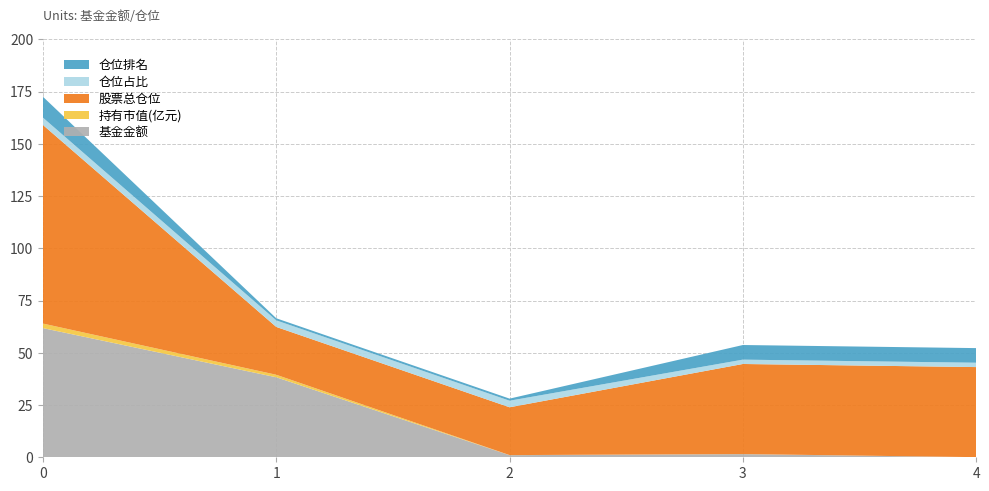

Reading left to right, transcribe all the data shown in this chart.

基金金额: 0=61.8	1=38.3	2=1.0	3=1.5	4=0.1
持有市值(亿元): 0=2.2	1=1.2	2=0.0	3=0.0	4=0.0
股票总仓位: 0=95.0	1=22.9	2=22.9	3=43.1	4=43.1
仓位占比: 0=3.5	1=3.1	2=3.1	3=2.1	4=2.1
仓位排名: 0=10.0	1=1.0	2=1.0	3=7.0	4=7.0